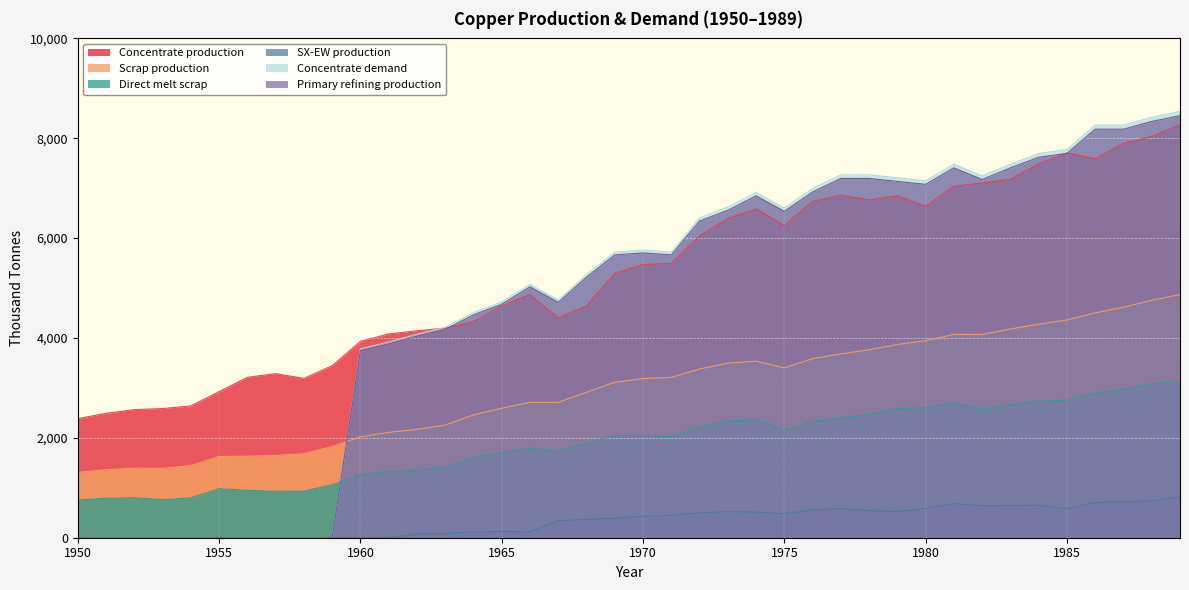

What is the value of the Concentrate production point at the 27th from the left?

6731.9